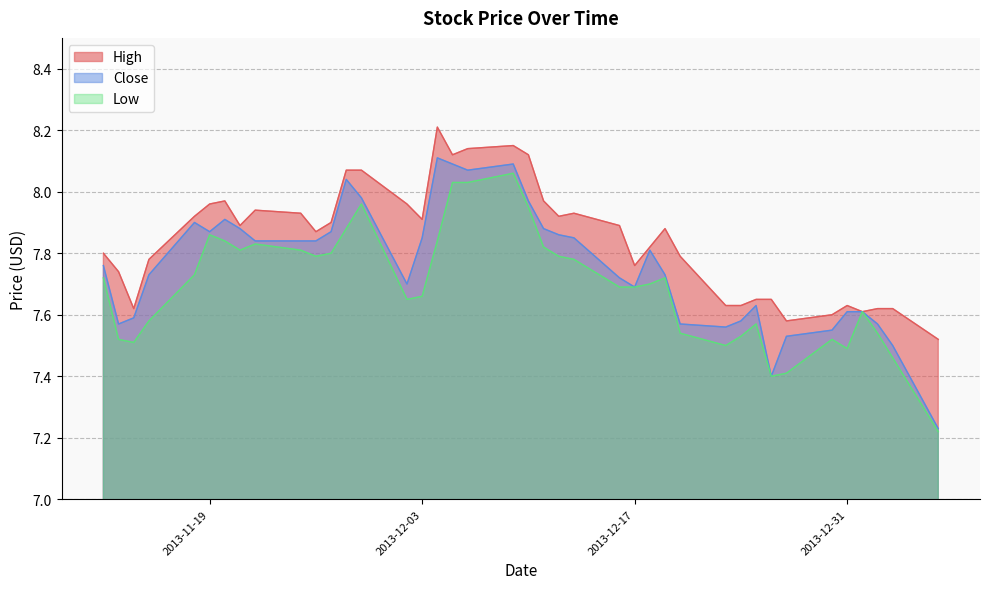

List the series in order of their peak value, lowest first.

Low, Close, High